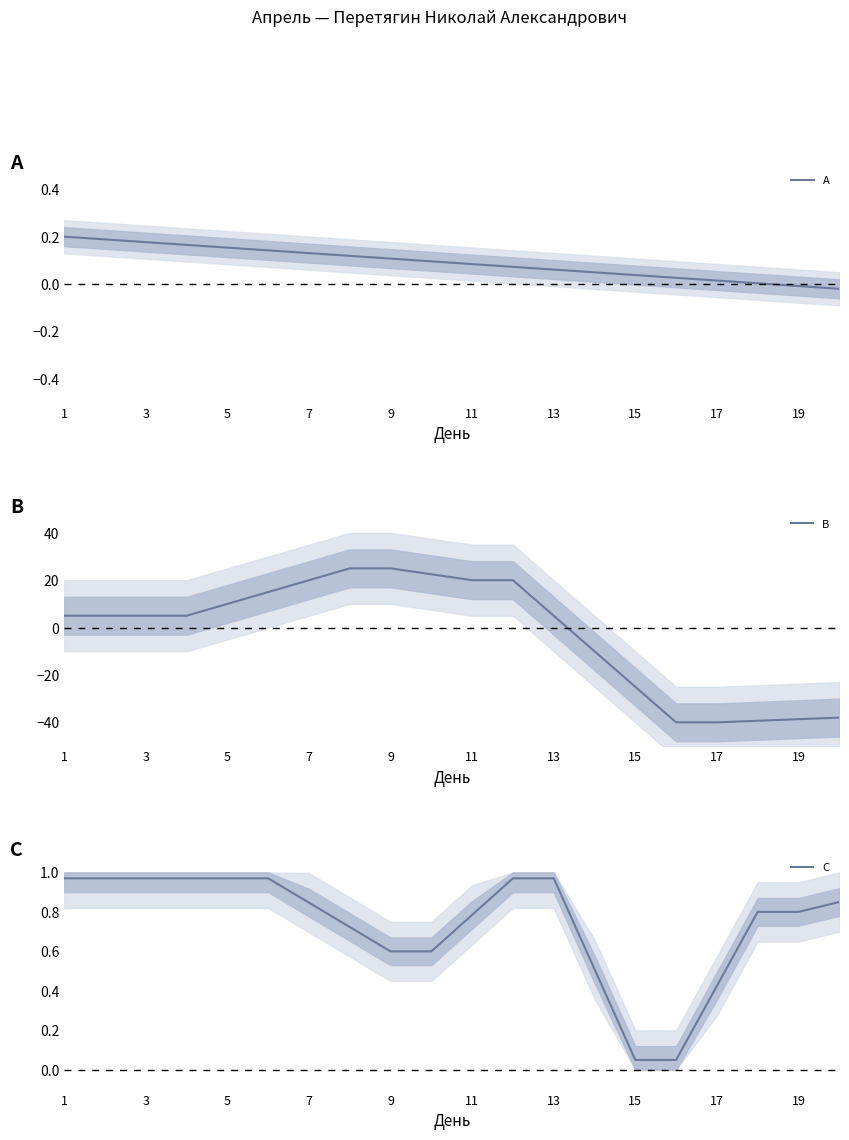

Is it true that A equals -0.0 at 19?

True